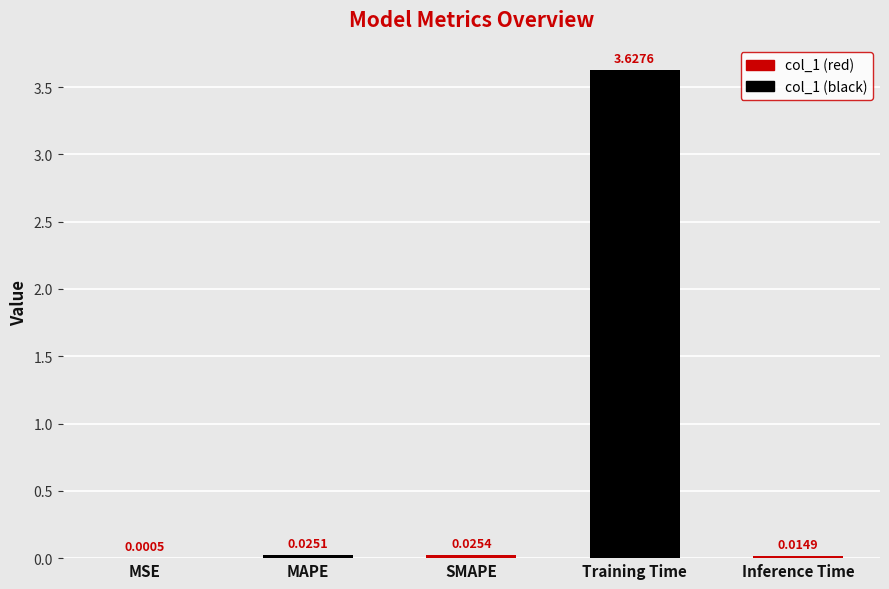

What is the change in value from SMAPE to Training Time?

+3.6